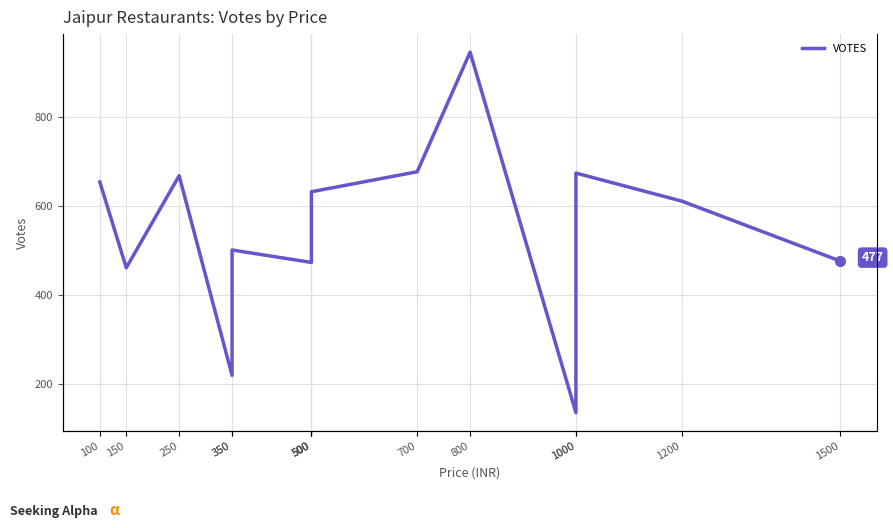

Is this an area chart (filled region under the line)?

No